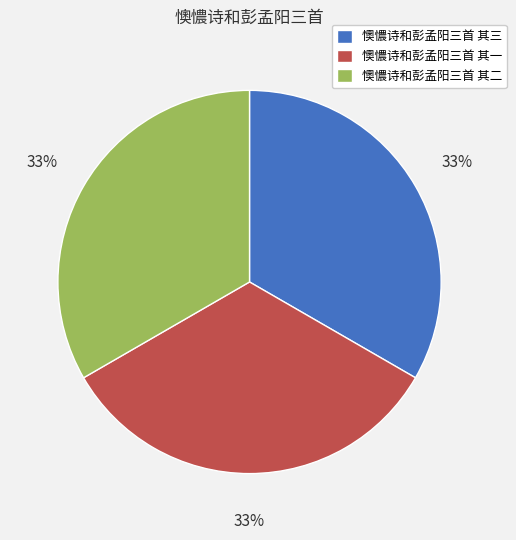

What is the ratio of the value at 懊憹诗和彭孟阳三首 其二 to the value at 懊憹诗和彭孟阳三首 其一?

1.0